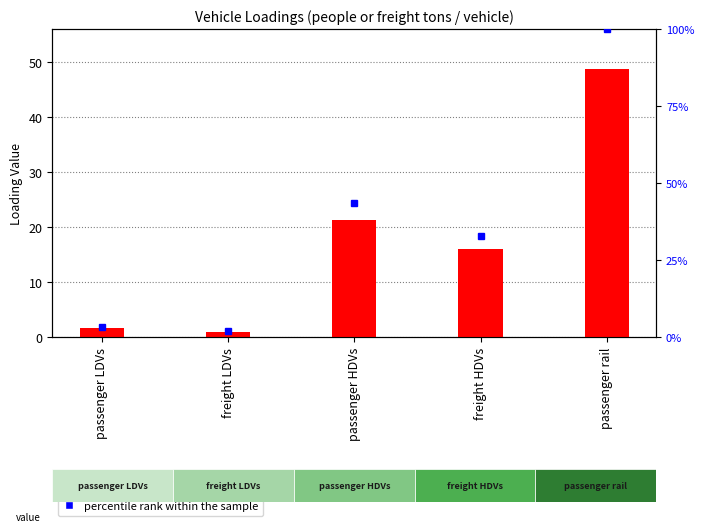

List the series in order of their overall mean, lowest first.

vehicle loading, percentile rank within the sample